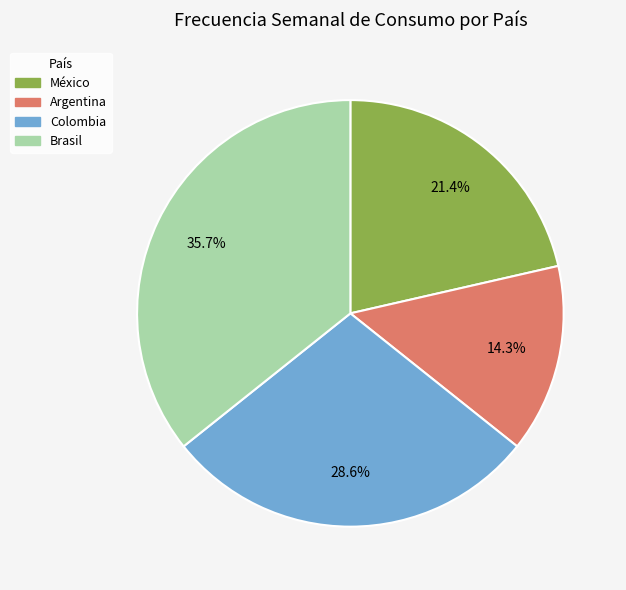

How many slices are in this pie chart?

4